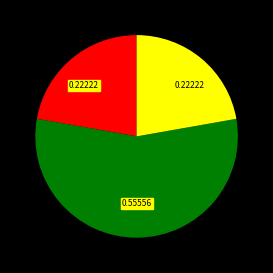

Does any single category account for the majority?

Yes